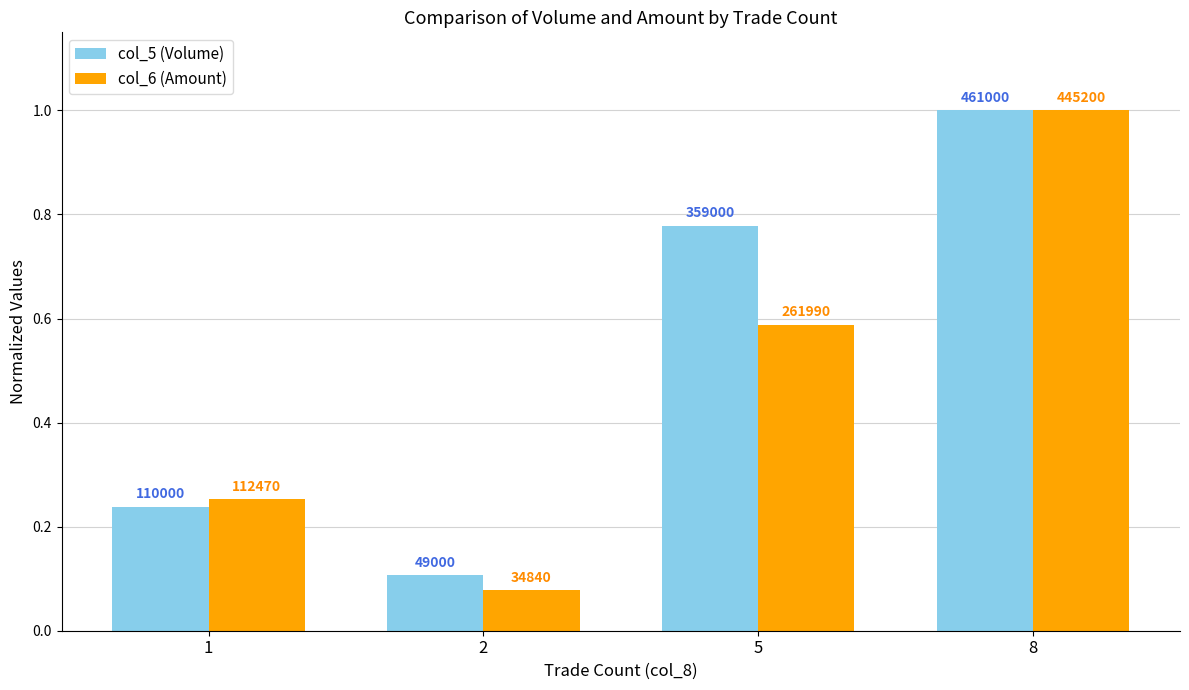

What is the value of the col_5 (Volume) bar at the 2nd from the left?

0.1